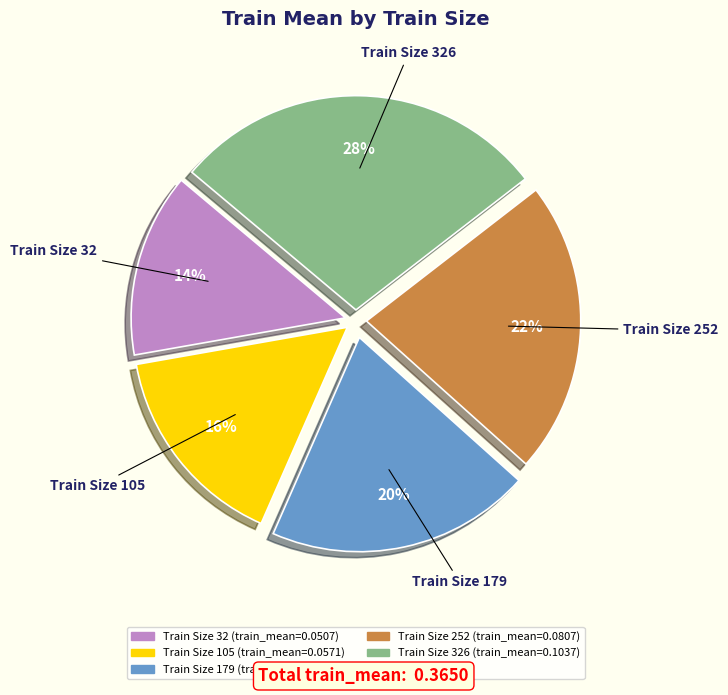

Does any single category account for the majority?

No